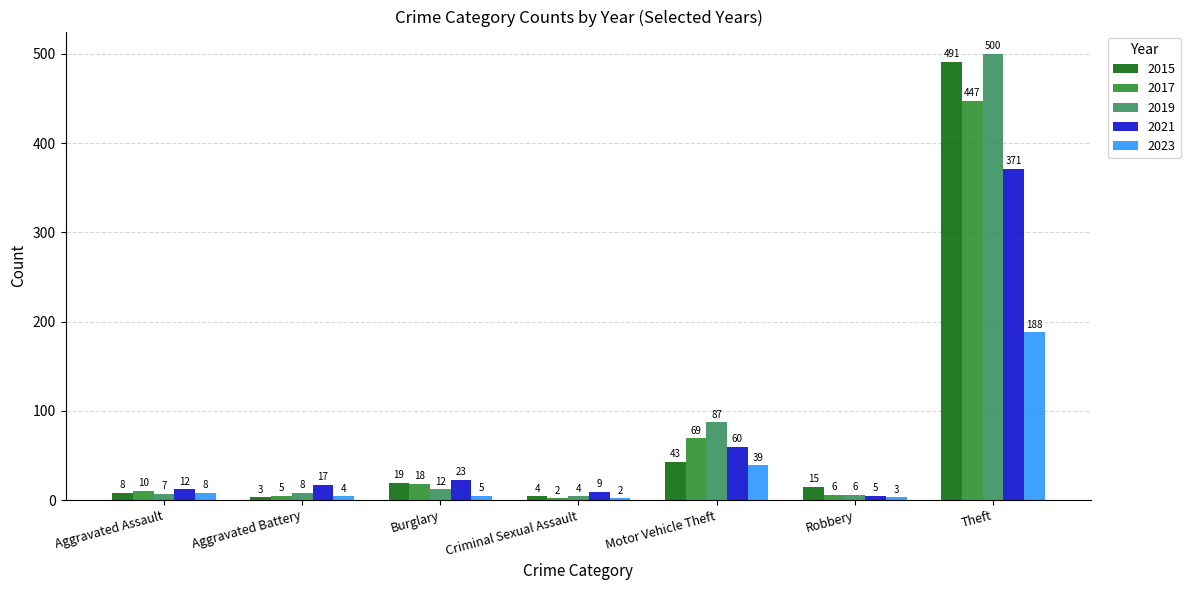

At which label does 2021 reach its peak?

Theft